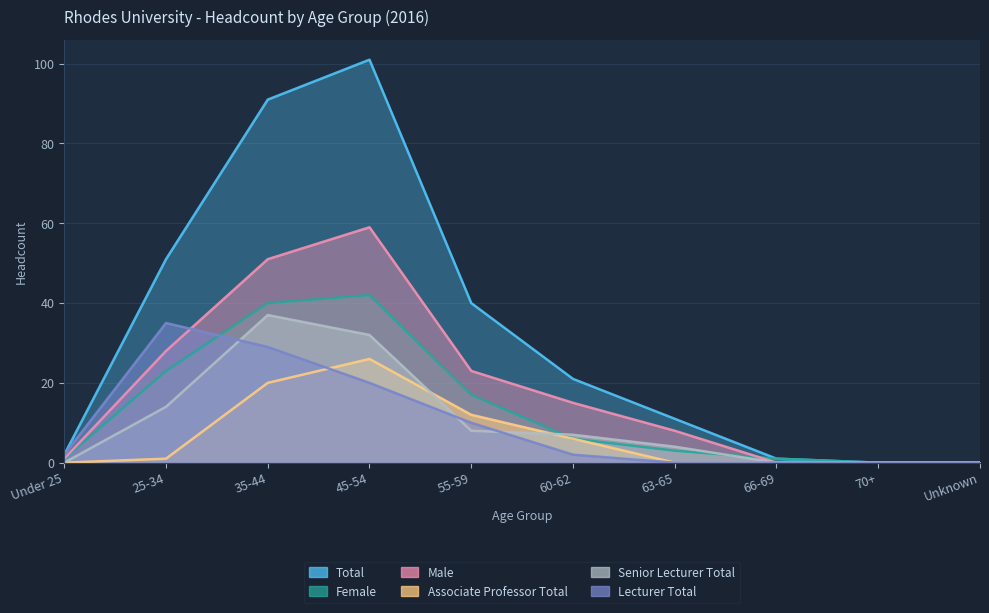

How many positive values does the Senior Lecturer Total series have?

6